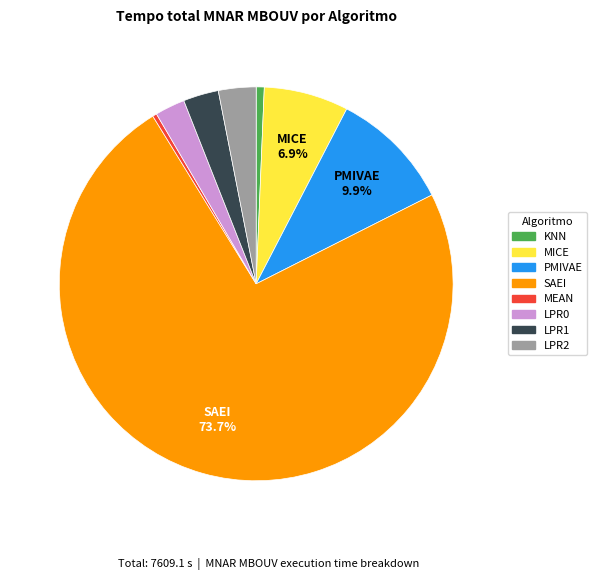

Approximately how many times larger is the value at PMIVAE compared to MEAN?

28.9